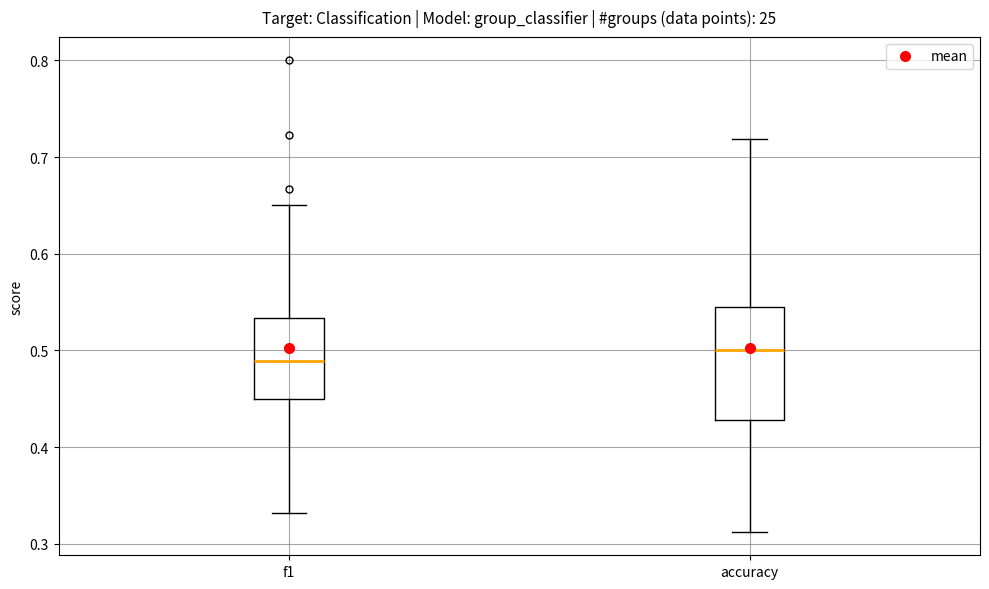

Where is the lower edge of the box for accuracy on the y-axis? The values are not printed on the chart, so give them approximately, as read against the axis.

0.43